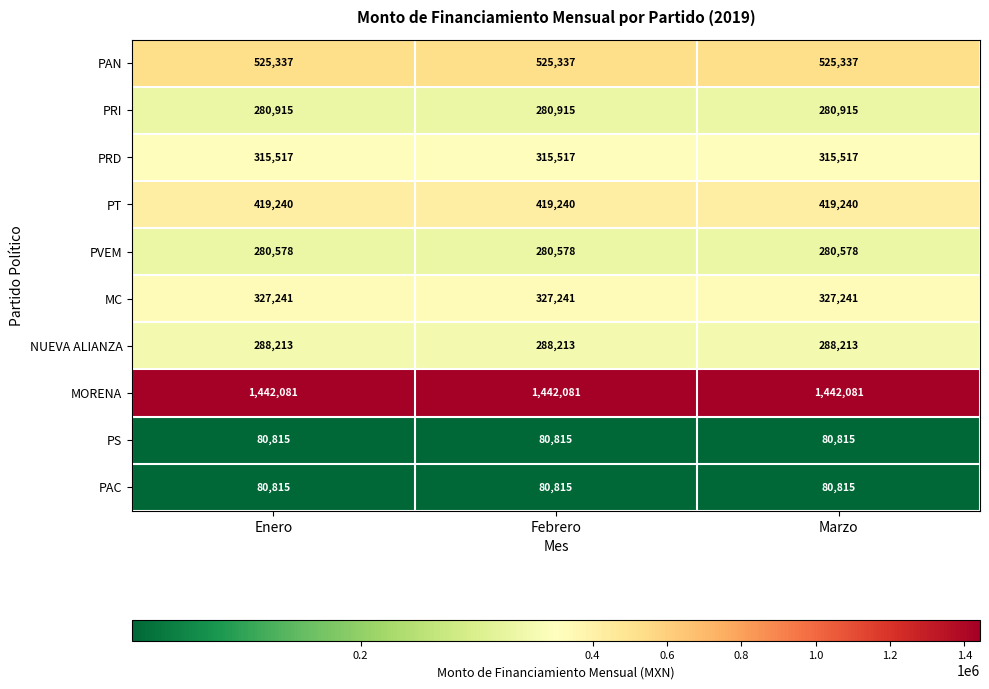

Is it true that PVEM equals 406389 at Febrero?

False